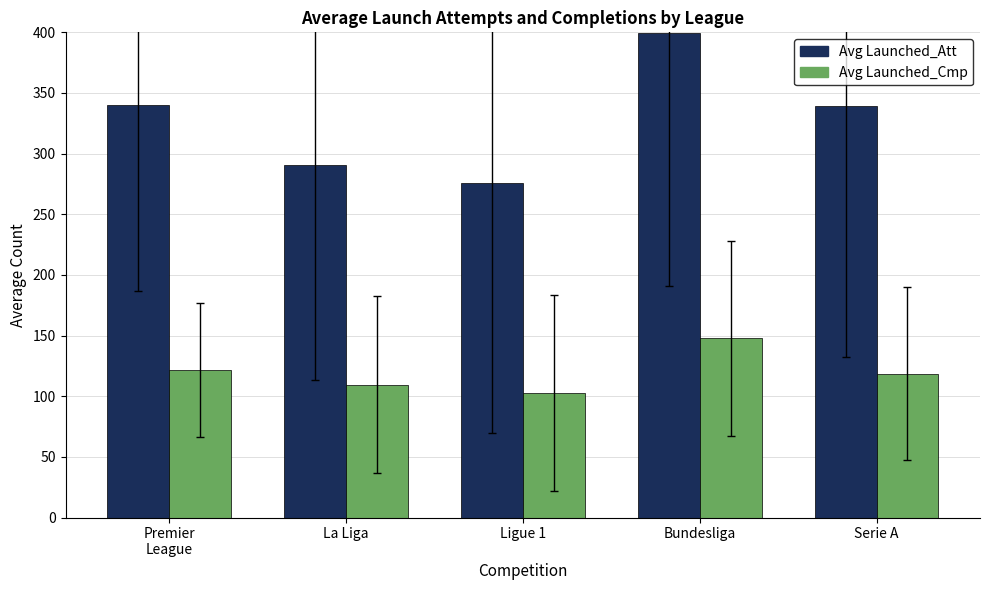

At which category is the sum across all series the highest?

Bundesliga